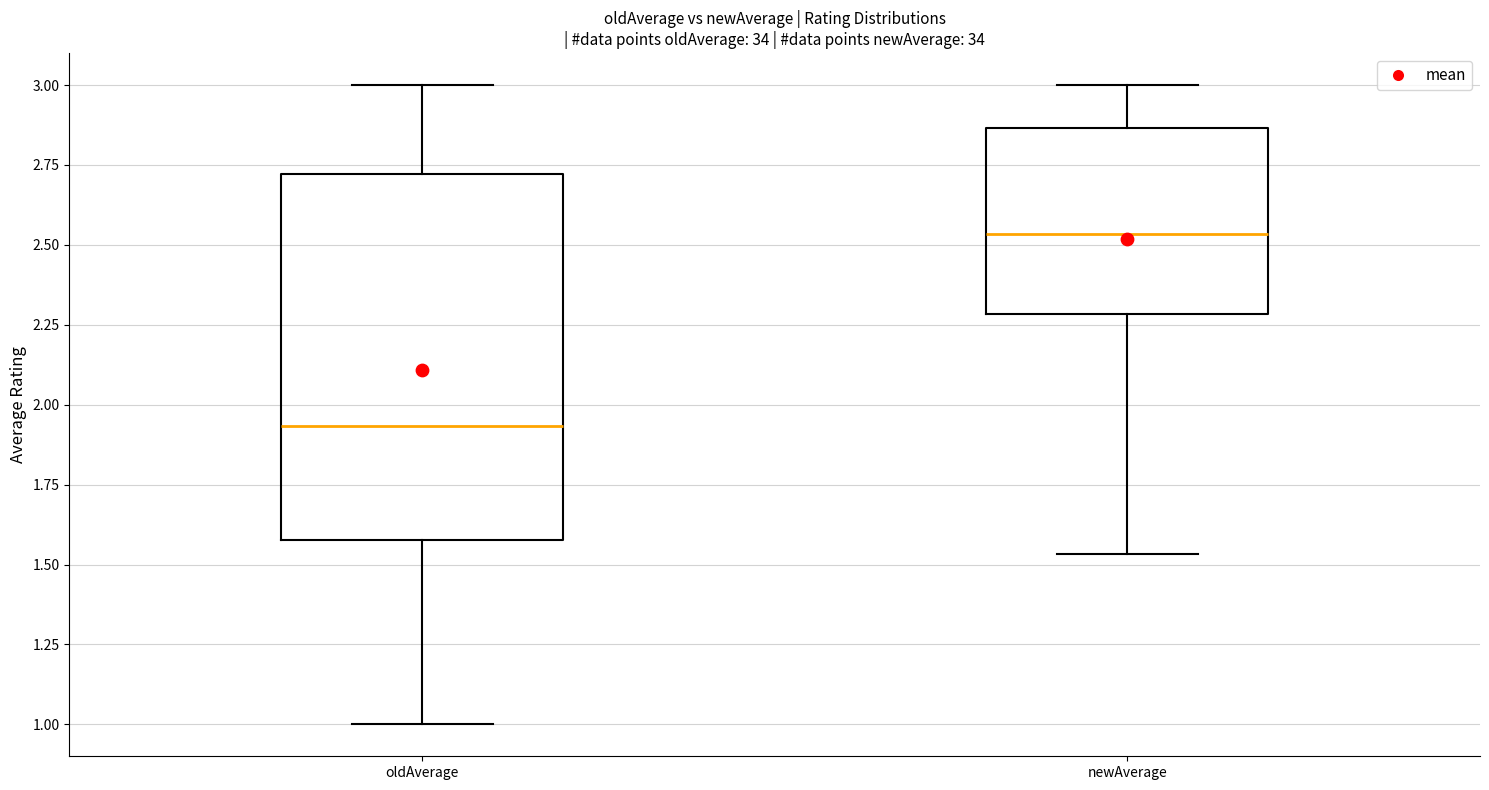

Reading left to right, transcribe this box plot: for each box, give where its median line is, the range the box spans, and where its two whiskers end, as read against the y-axis. The values are not printed on the chart, so give them approximately, as read against the axis.

oldAverage: median 1.95, box 1.60 to 2.70, whiskers 1.00 to 3.00
newAverage: median 2.55, box 2.30 to 2.85, whiskers 1.55 to 3.00